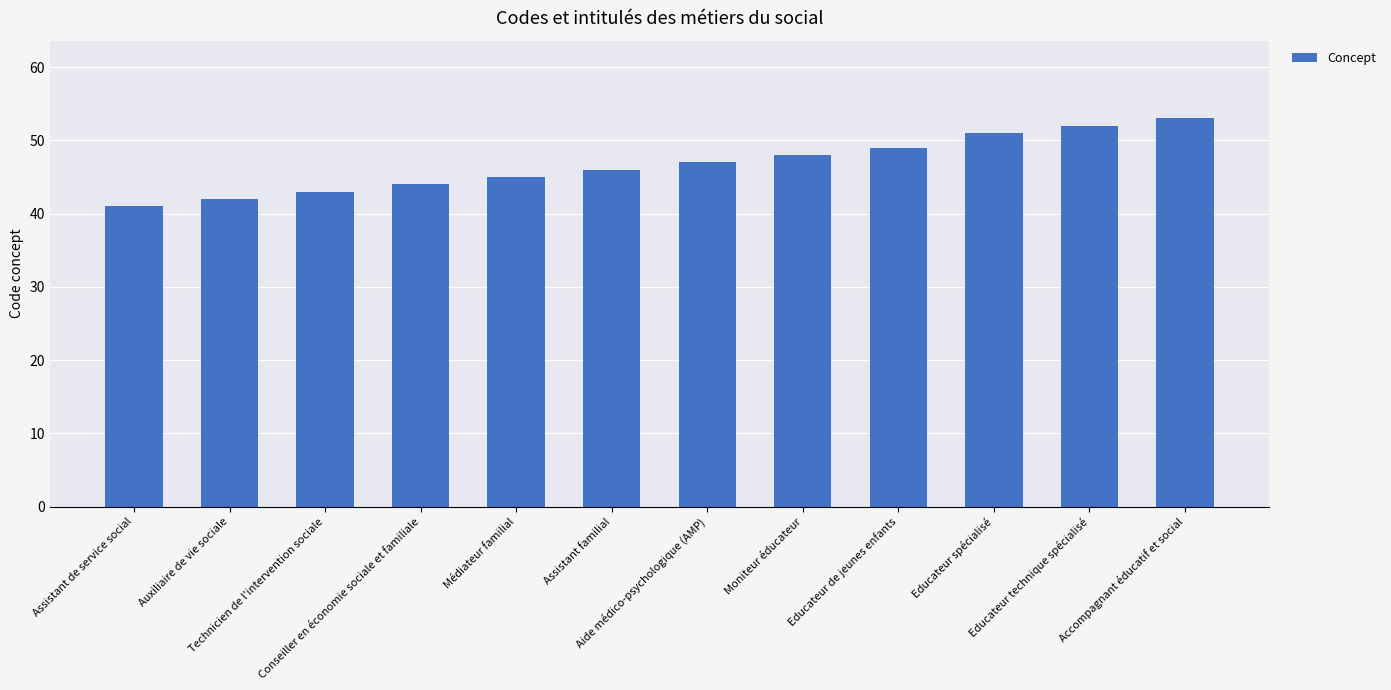

Approximately how many times larger is the value at Aide médico-psychologique (AMP) compared to Accompagnant éducatif et social?

0.9